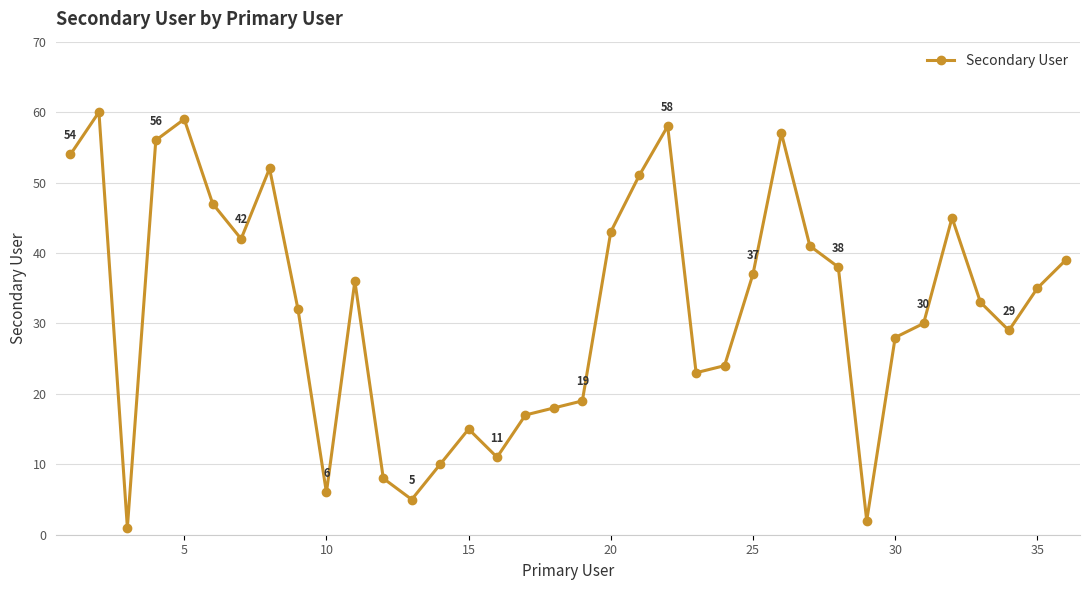

Does the chart have visible grid lines?

Yes